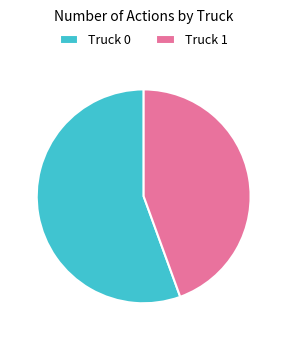

What is the ratio of the value at Truck 1 to the value at Truck 0?

0.8